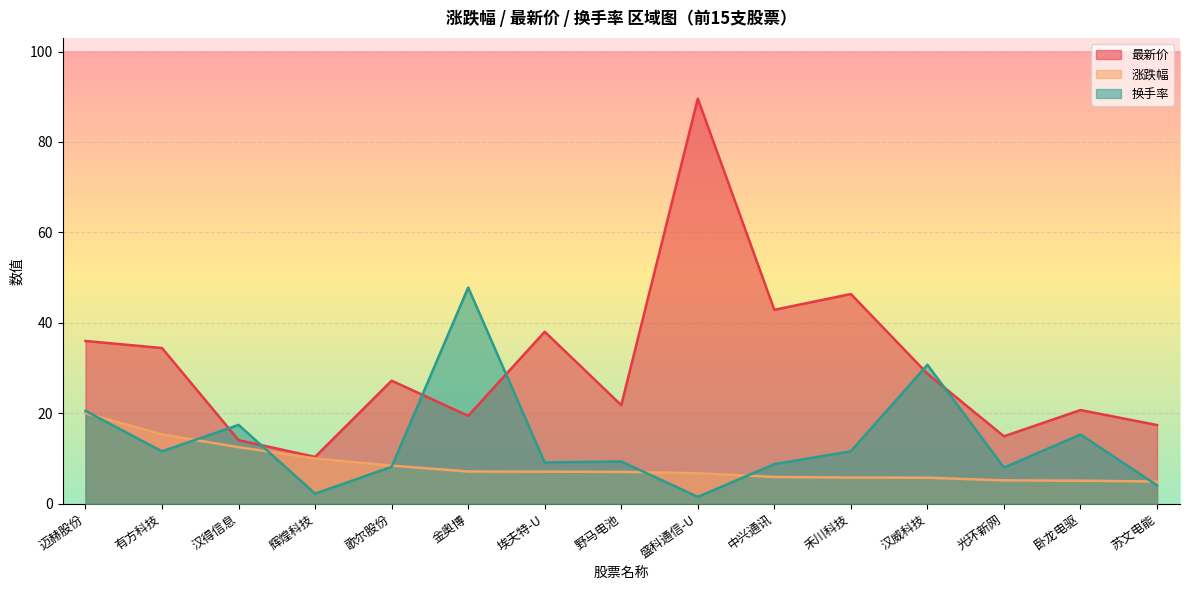

Is it true that 换手率 equals 8.2 at 歌尔股份?

True